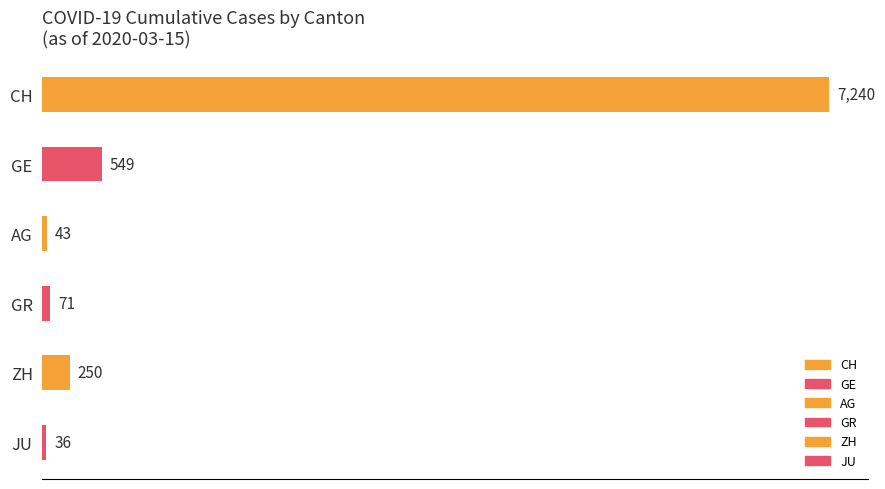

What is the approximate value at JU?

36